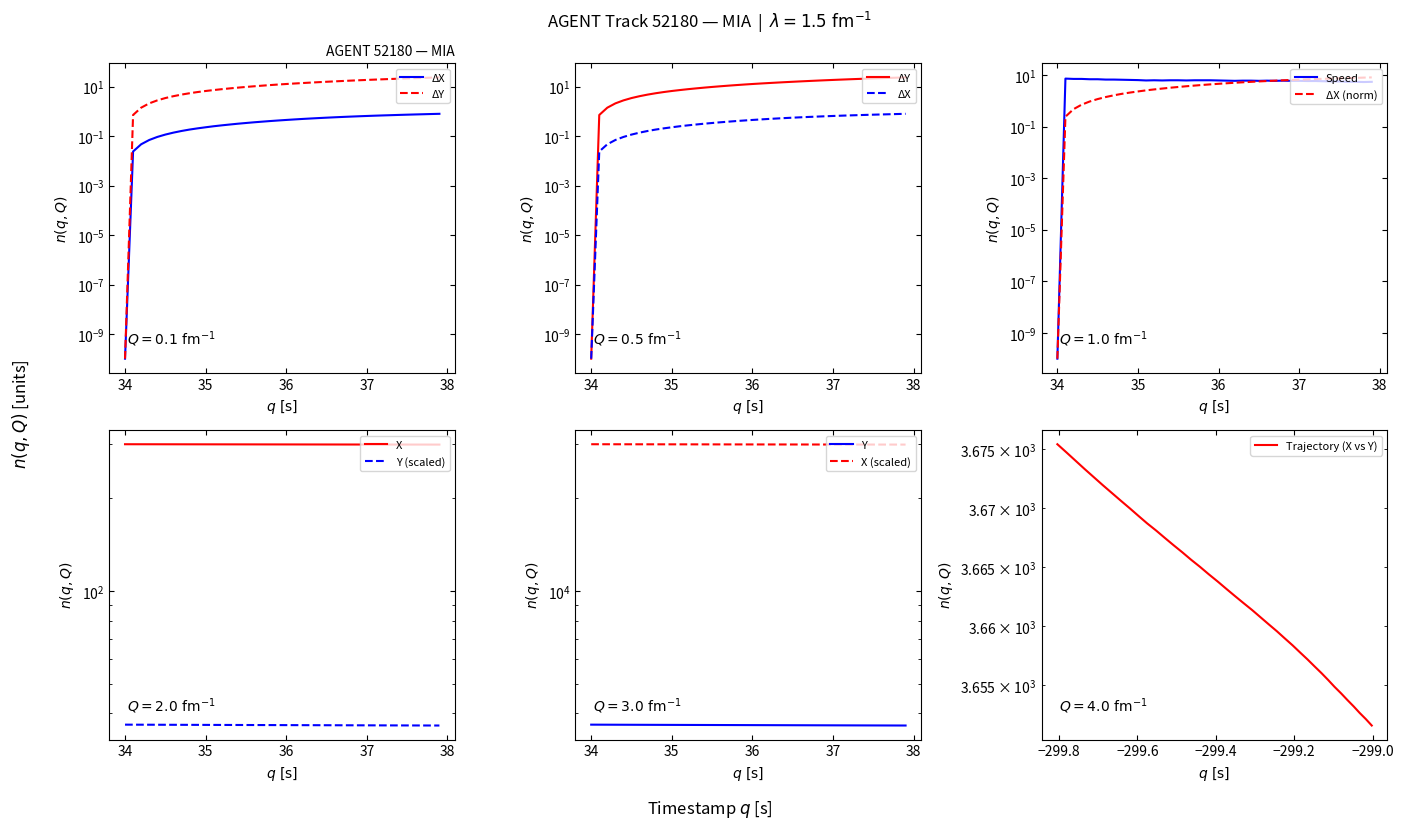

Is the value of TIMESTAMP at 38 greater than the value of Y at 36?

Yes